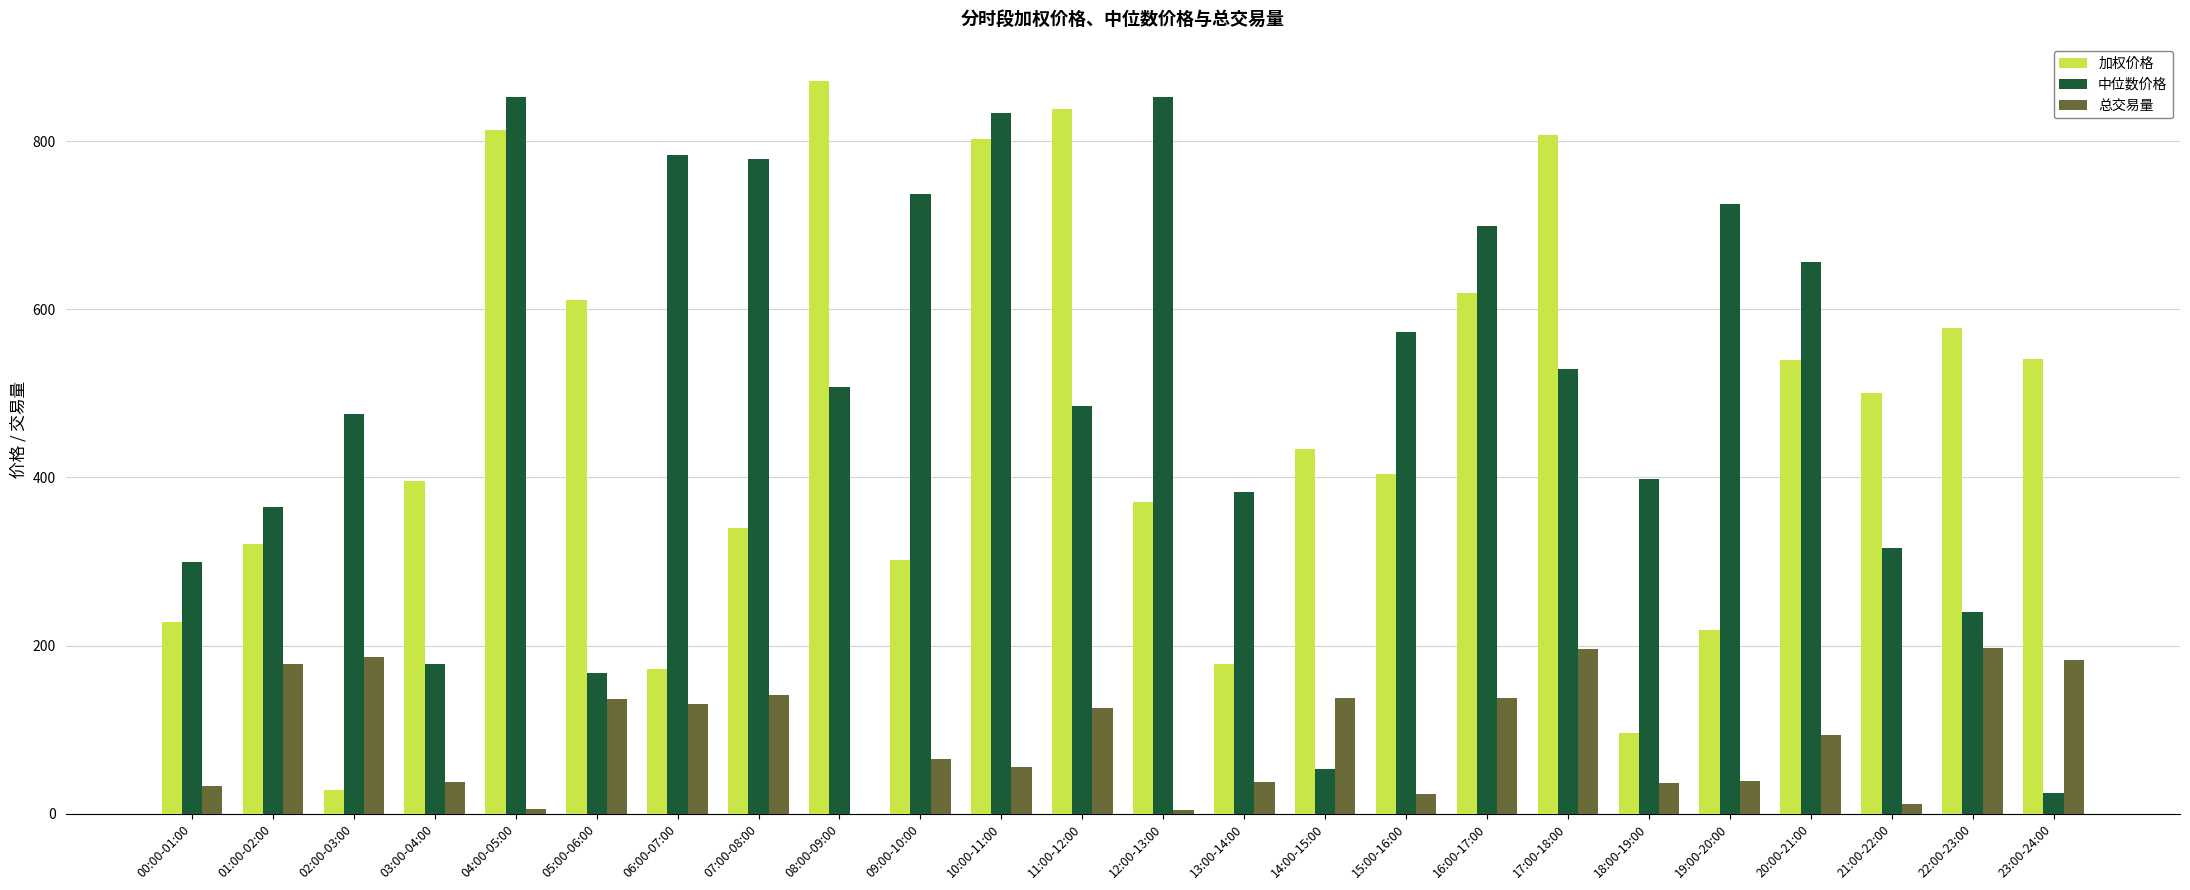

Are the bars grouped side by side (vs. stacked)?

Yes